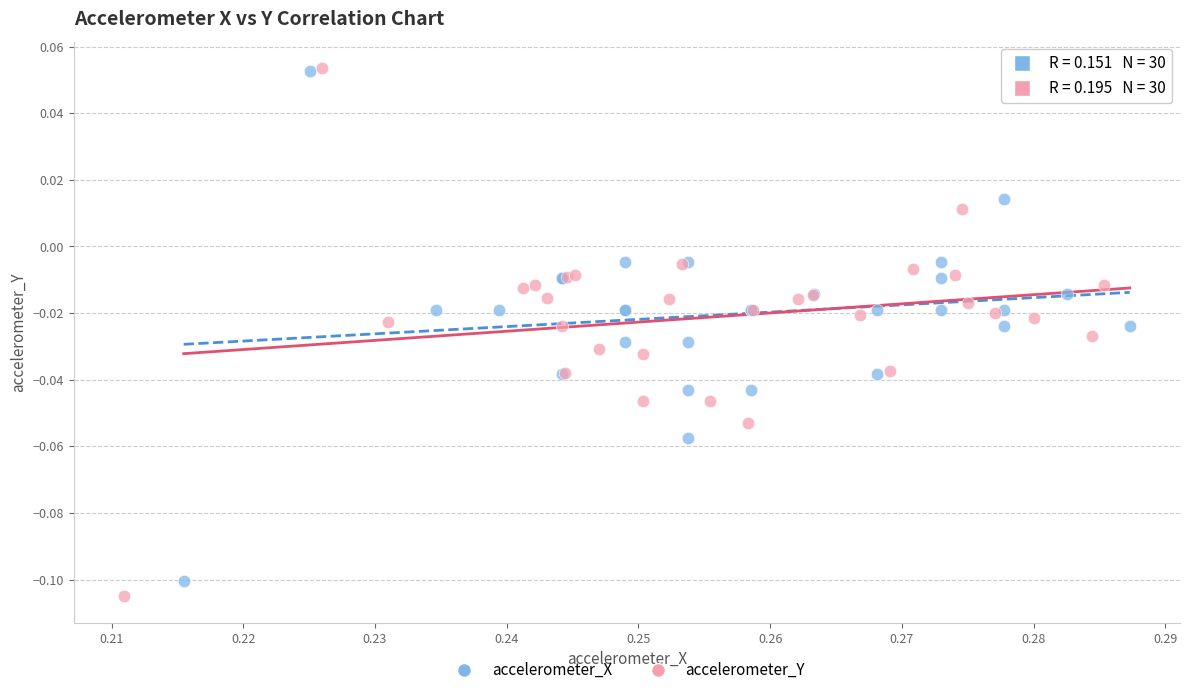

Which series has the widest spread of Y values?

accelerometer_Y